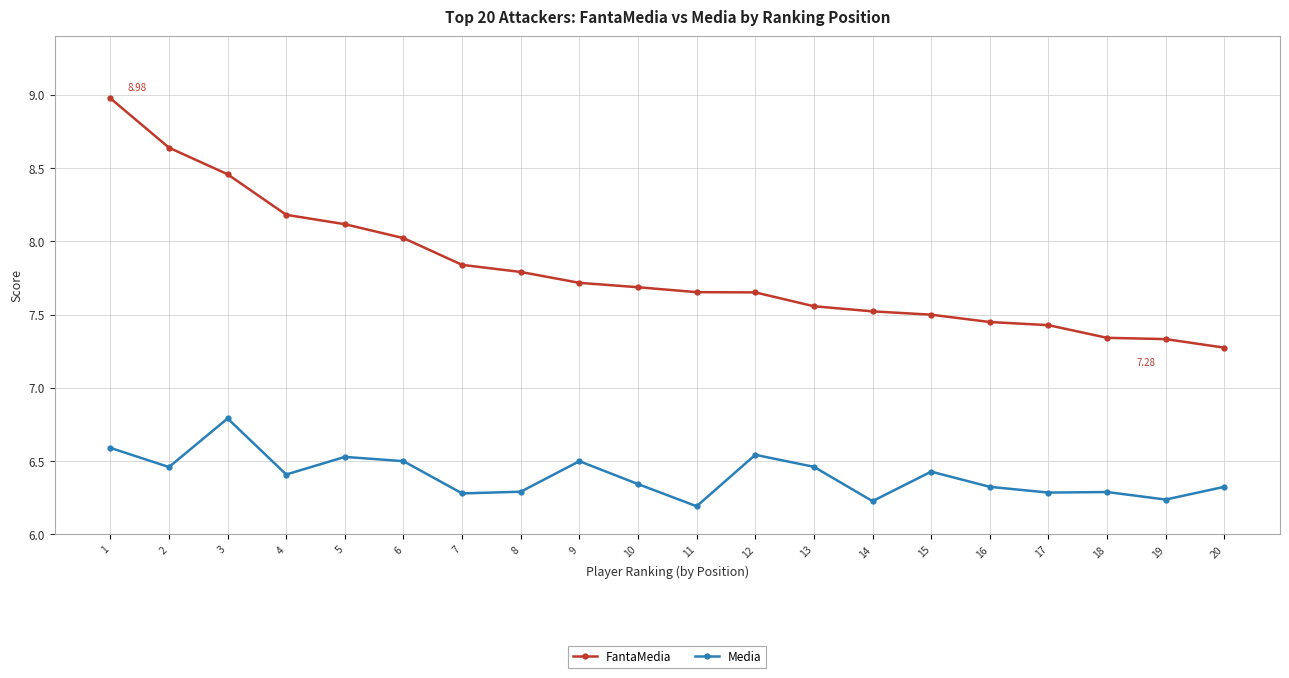

True or false: FantaMedia and Media intersect in this chart.

False